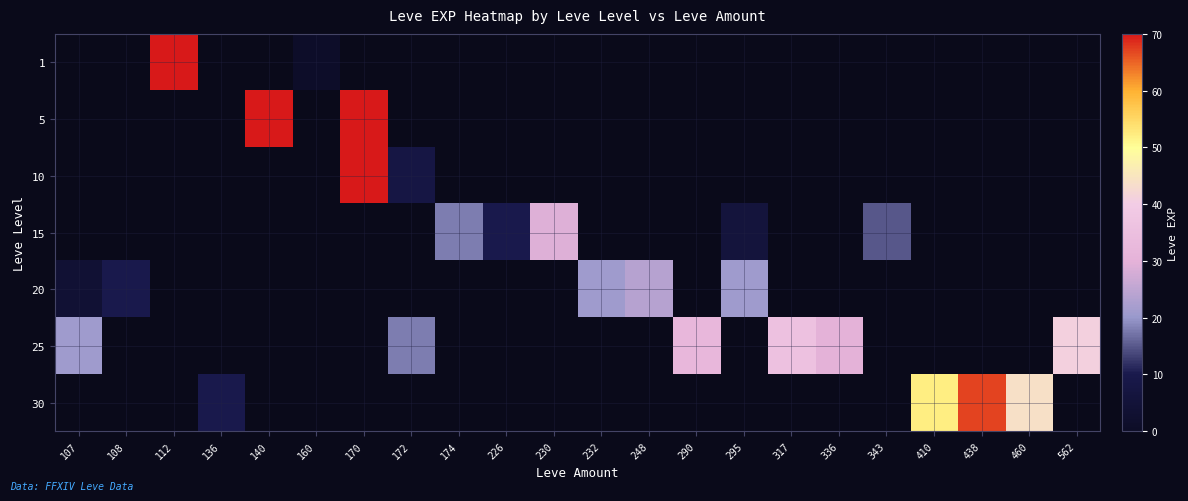

How many categories are shown in the chart?

22